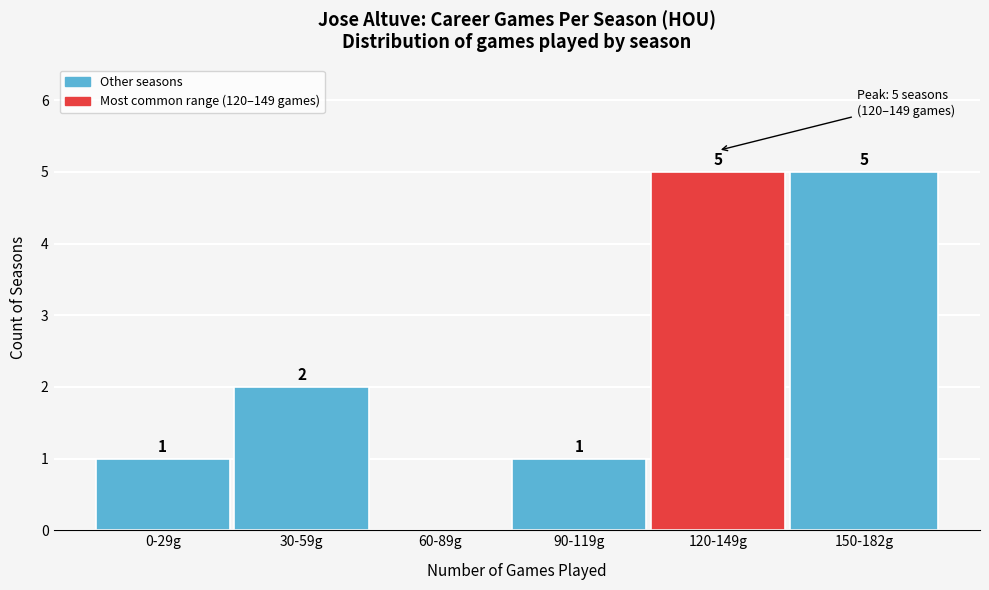

Reading left to right, transcribe all the data shown in this chart.

0-29g=1	30-59g=2	60-89g=0	90-119g=1	120-149g=5	150-182g=5